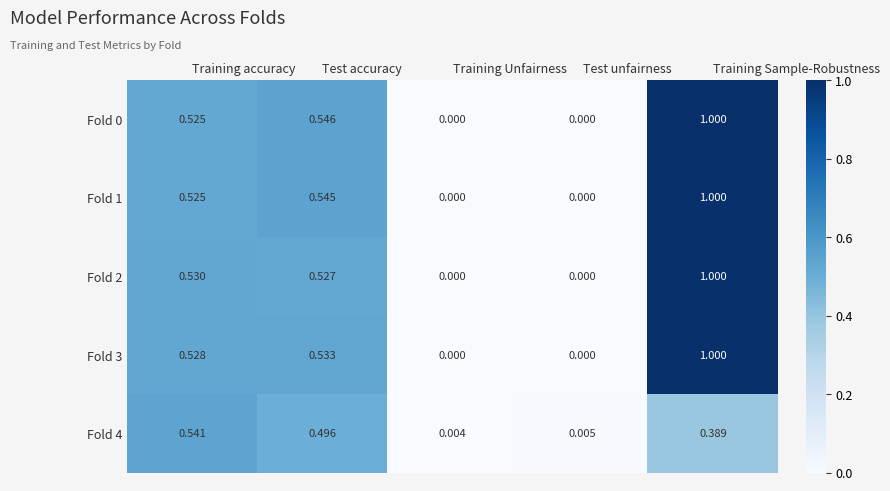

At which category is the sum across all series the highest?

Training Sample-Robustness